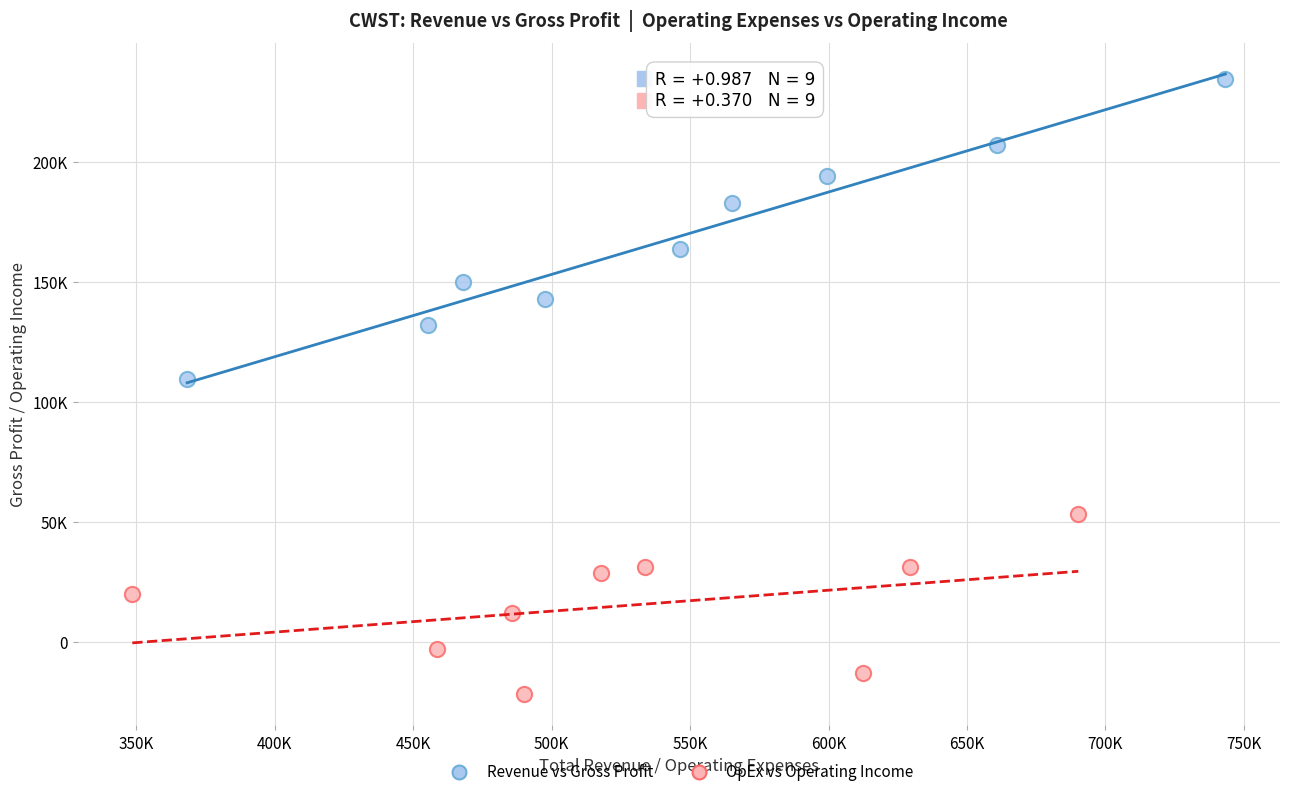

What are all the series names shown in the legend?

Revenue vs Gross Profit, OpEx vs Operating Income